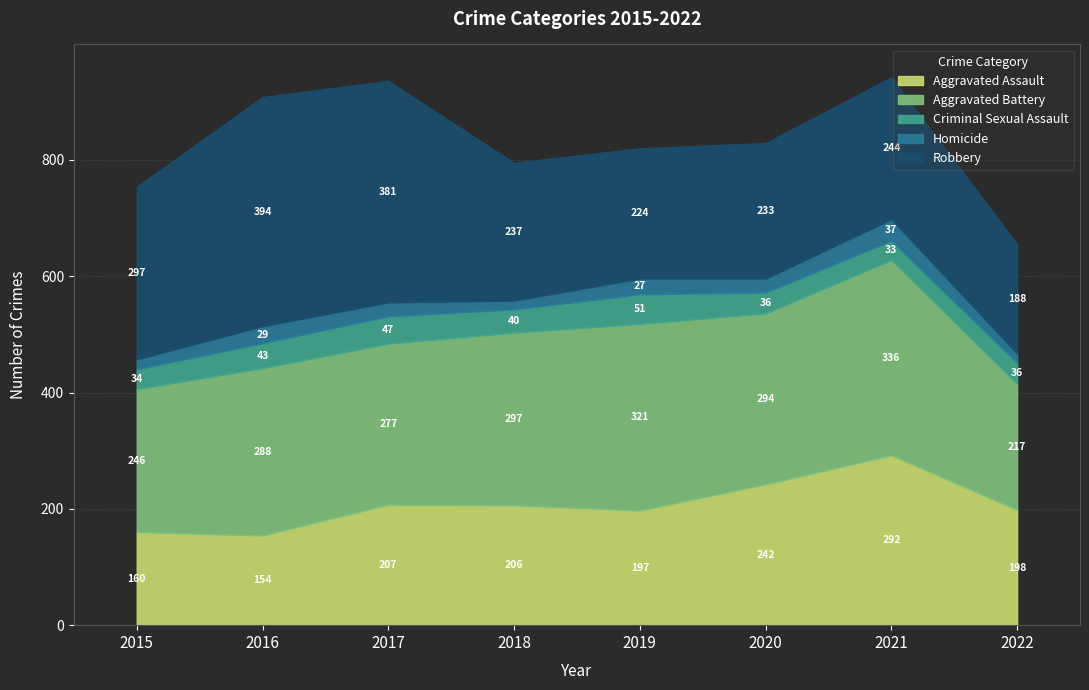

How many values in the Aggravated Assault series are below 206?

4